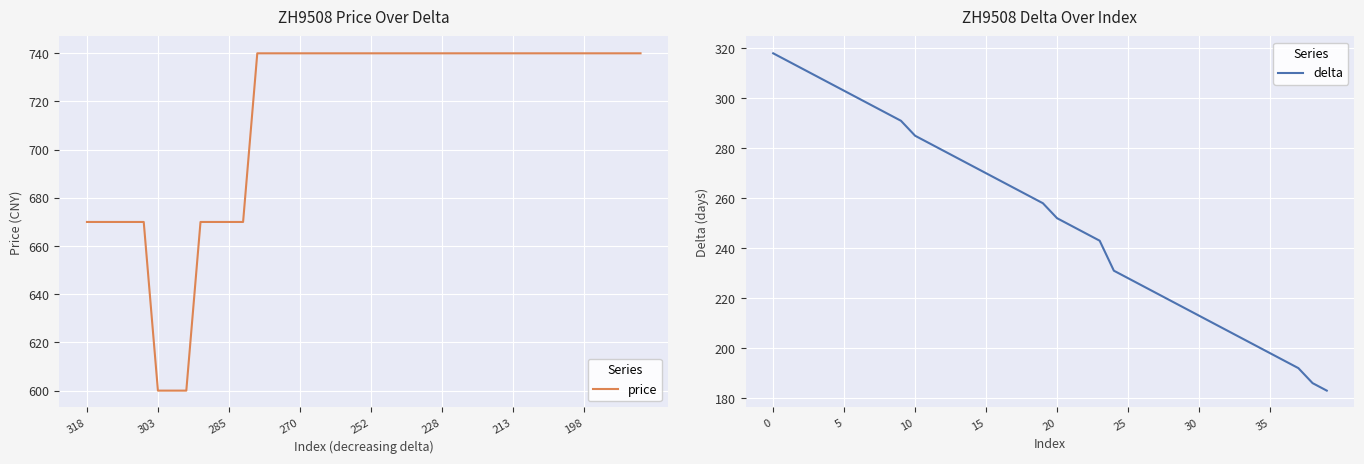

What is the minimum value for price?

600